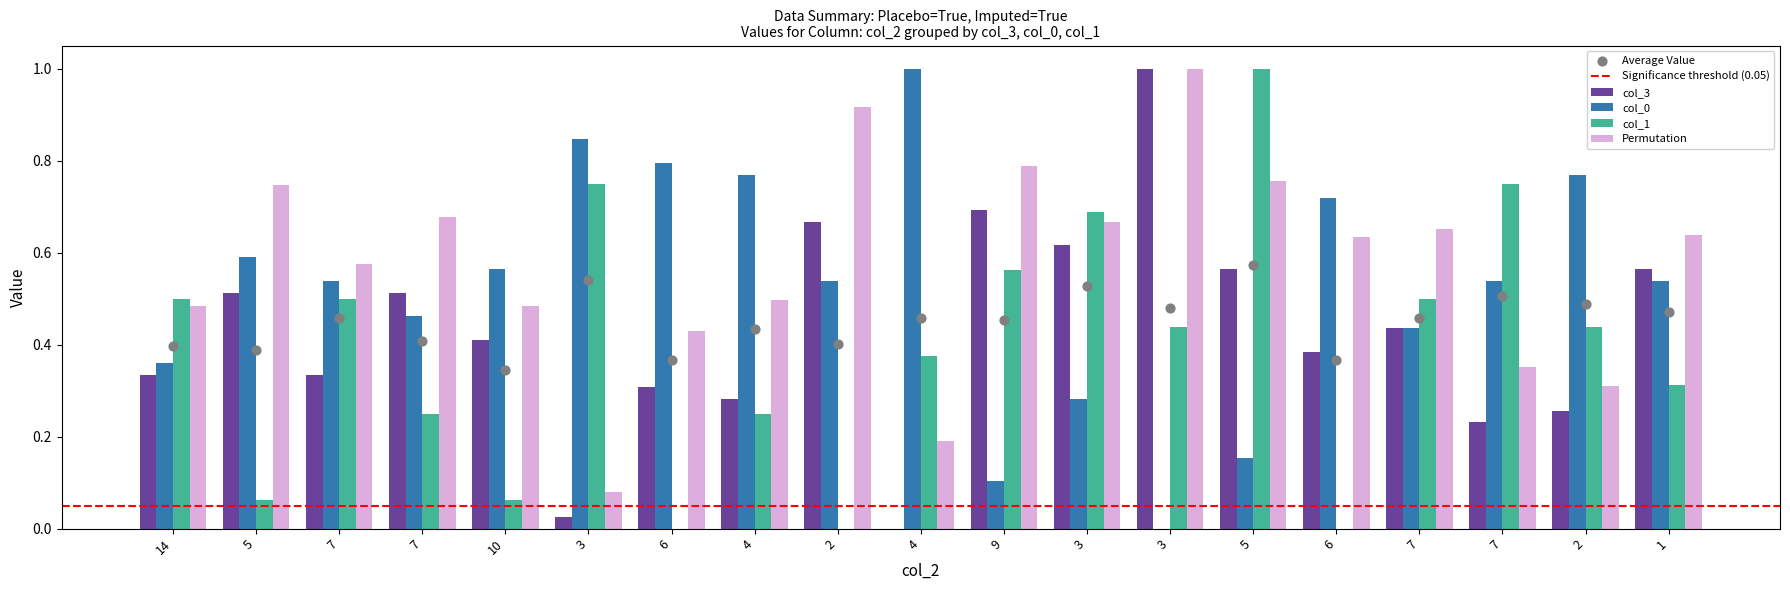

How many positive values does the col_3 series have?

18